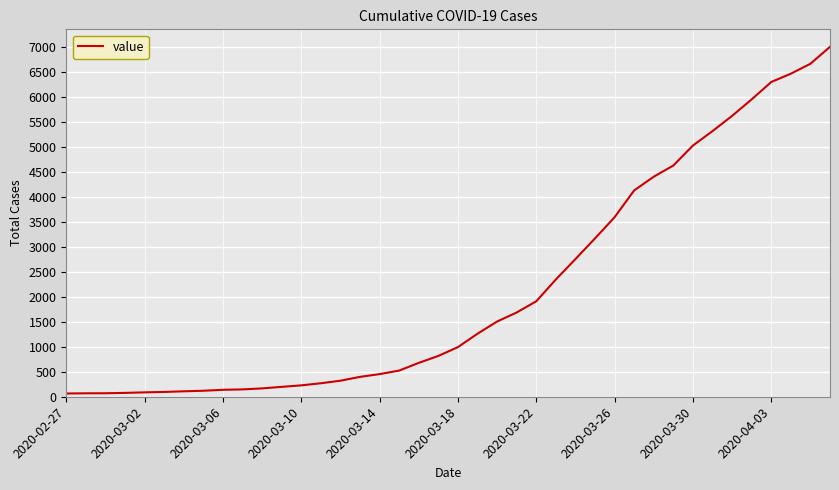

What is the maximum value shown in the chart?

7005